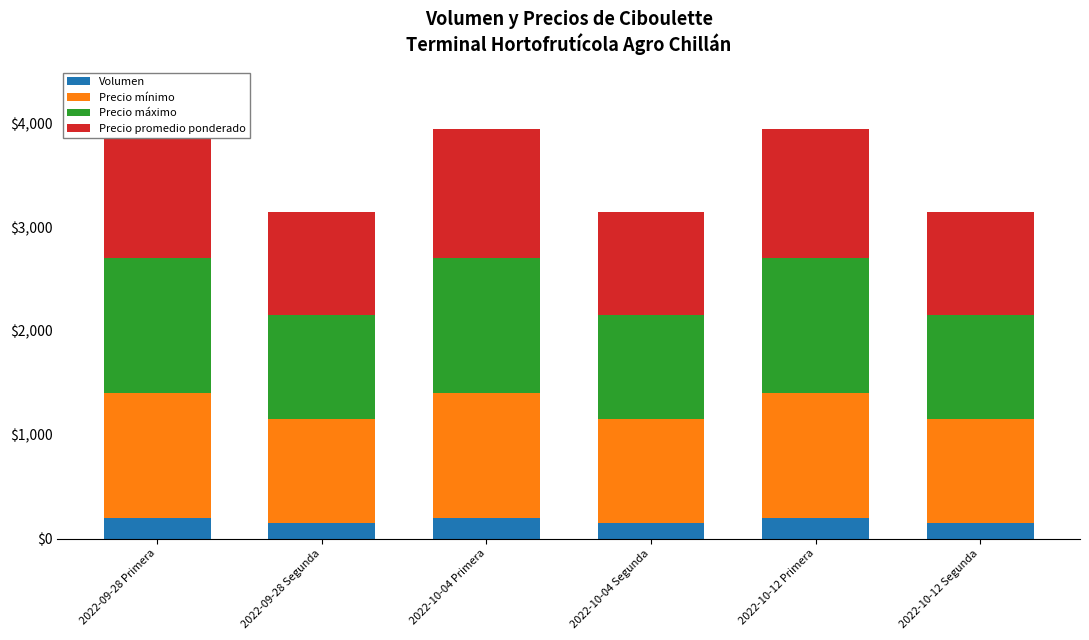

Which has a higher value, 2022-10-12 Segunda or 2022-09-28 Segunda?

2022-10-12 Segunda